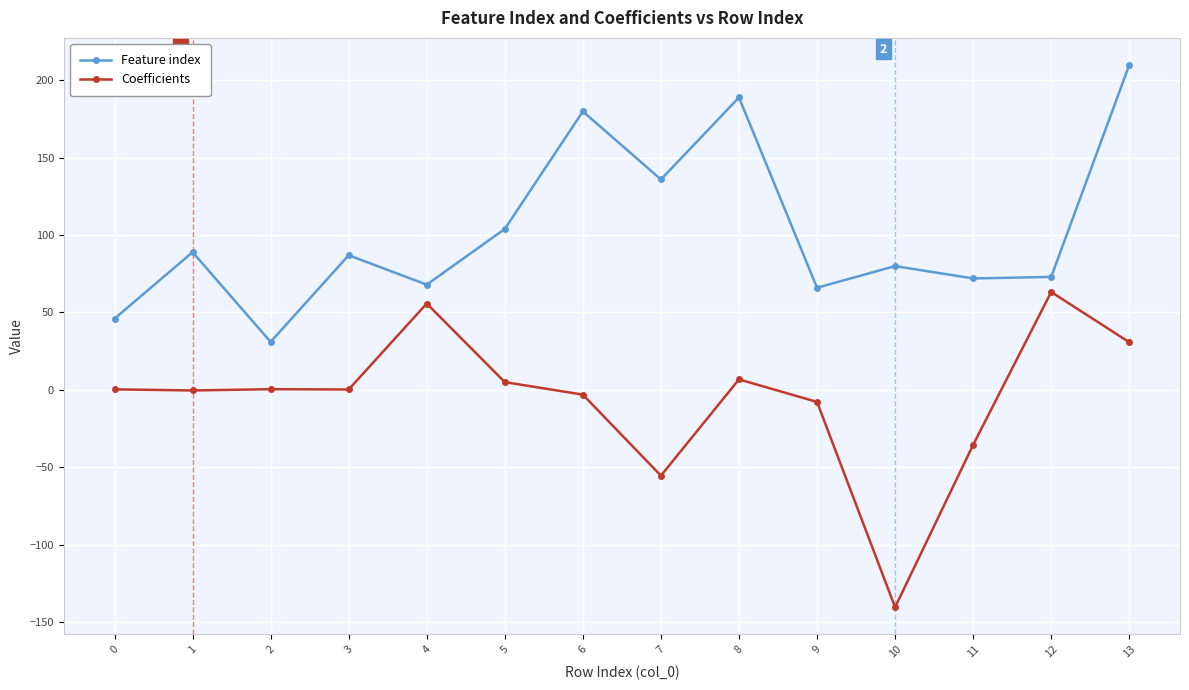

What is the sum of all Coefficients values?

-80.5